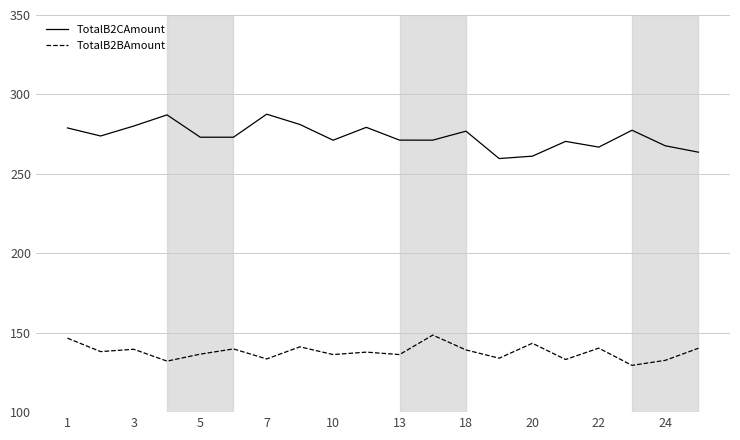

List the series in order of their overall mean, lowest first.

TotalB2BAmount, TotalB2CAmount